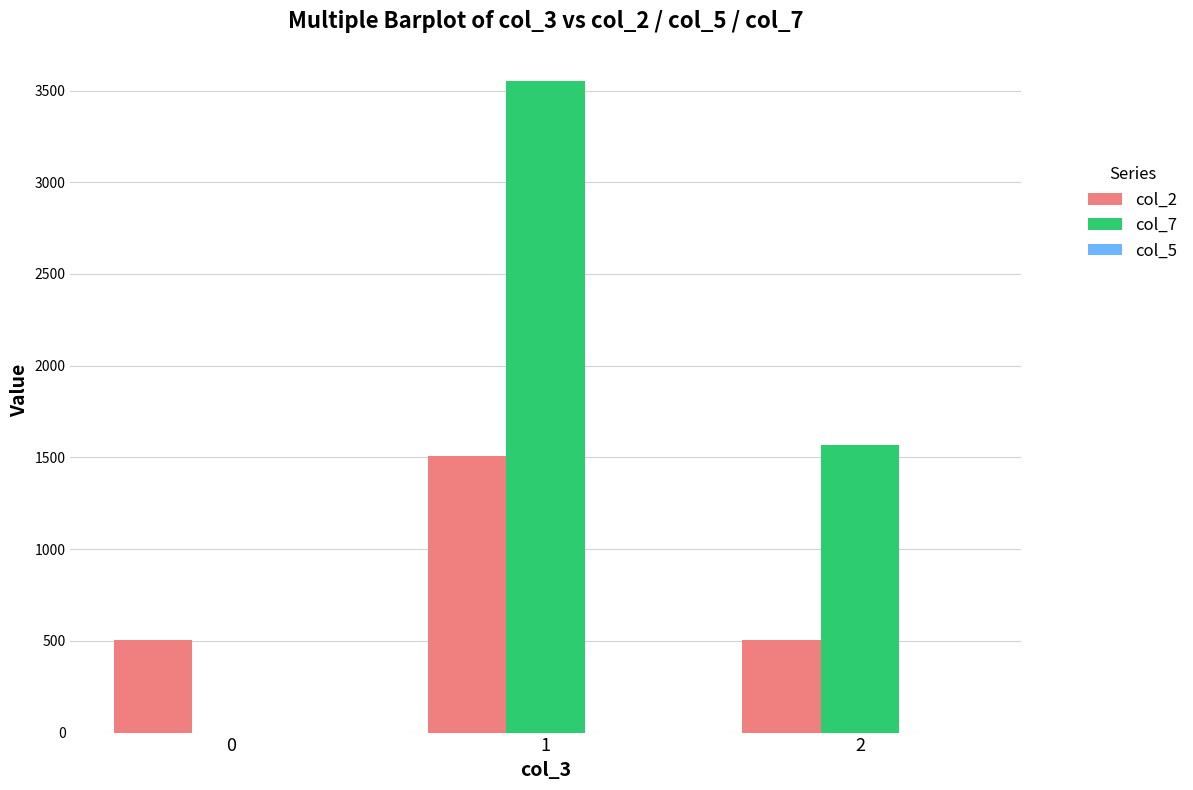

How many groups of bars are there?

3